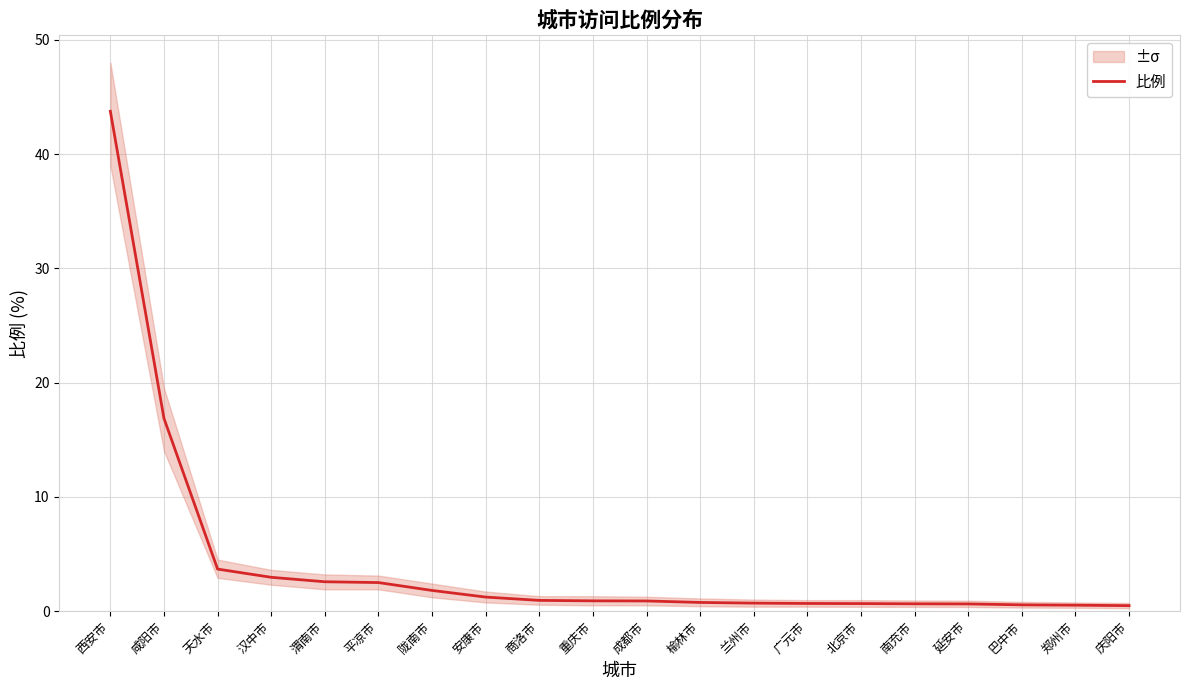

Approximately how many times larger is the value at 郑州市 compared to 陇南市?

0.3